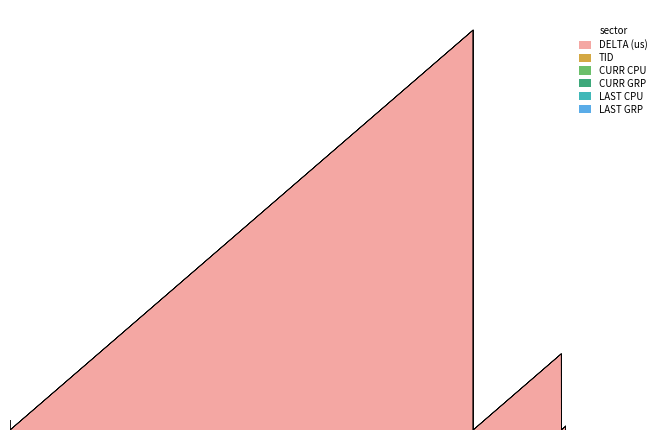

What is the sum of all TID values?

48